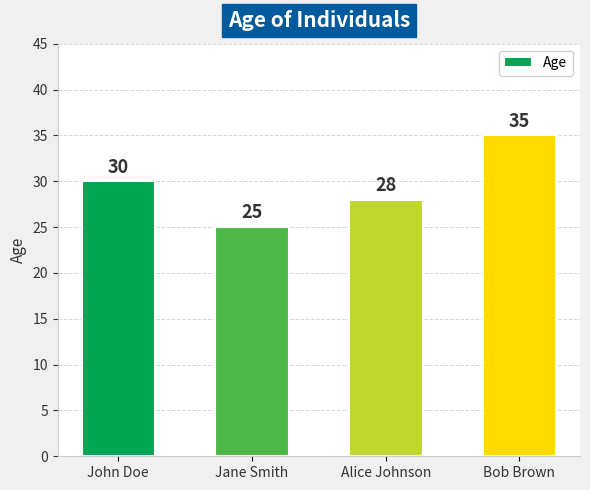

Does the chart contain stacked bars?

No